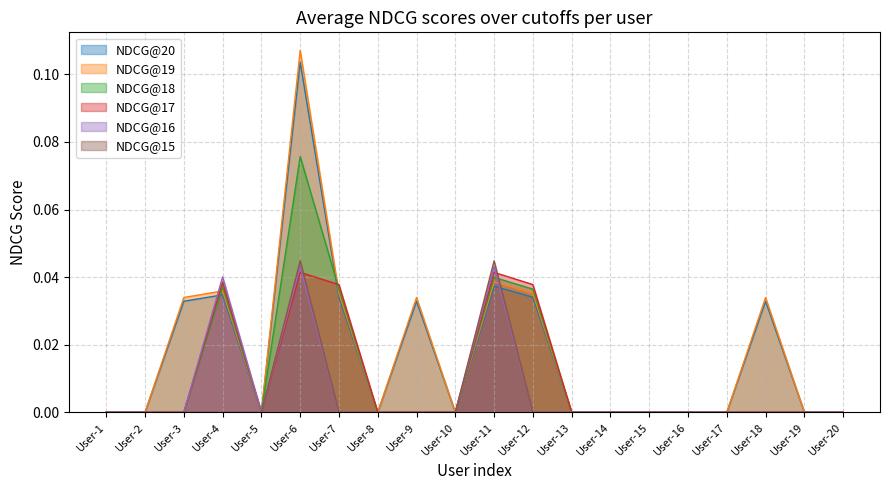

How many times do NDCG@19 and NDCG@17 cross each other?

2